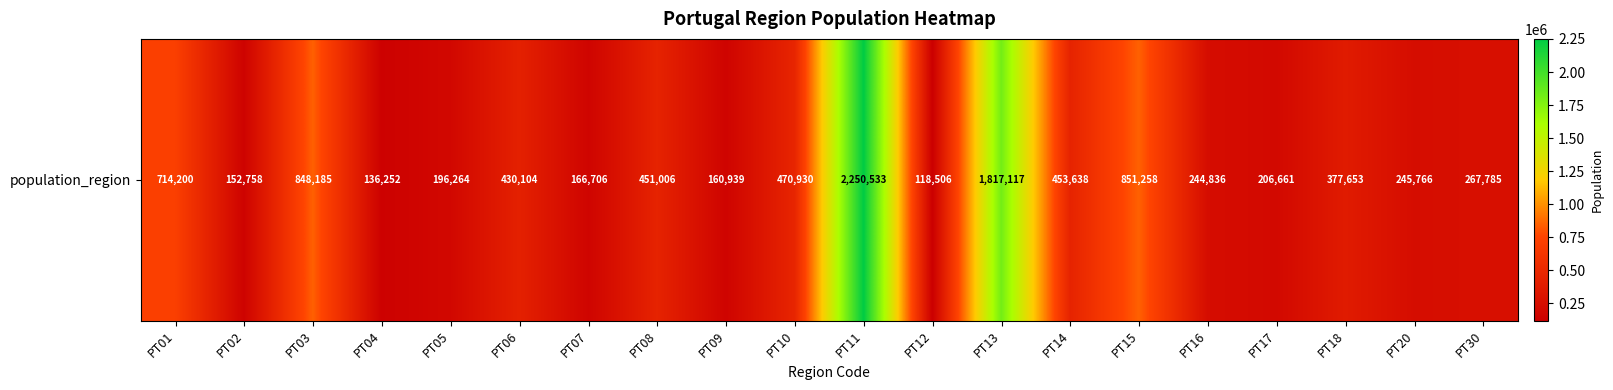

What is the average value?

528055